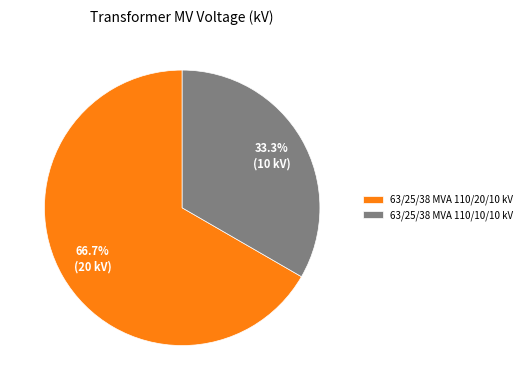

Rank the categories by value from highest to lowest.

63/25/38 MVA 110/20/10 kV, 63/25/38 MVA 110/10/10 kV